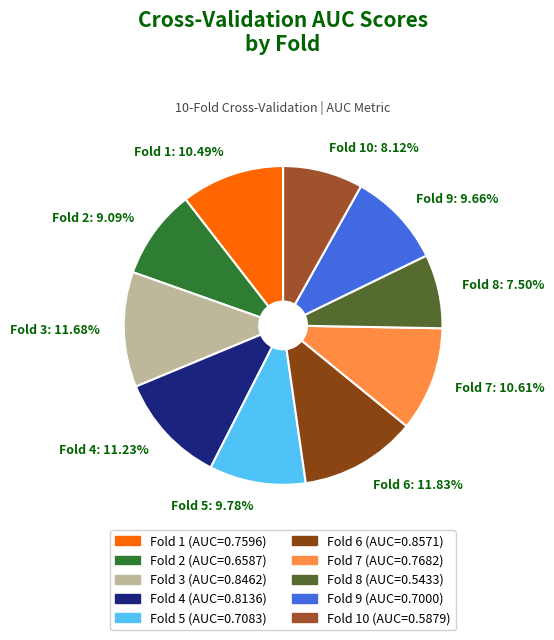

What is the smallest slice in the pie chart?

Fold 8